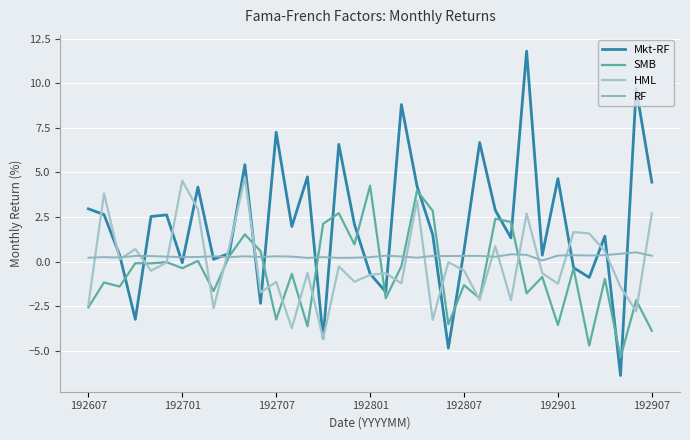

Is this an area chart (filled region under the line)?

No